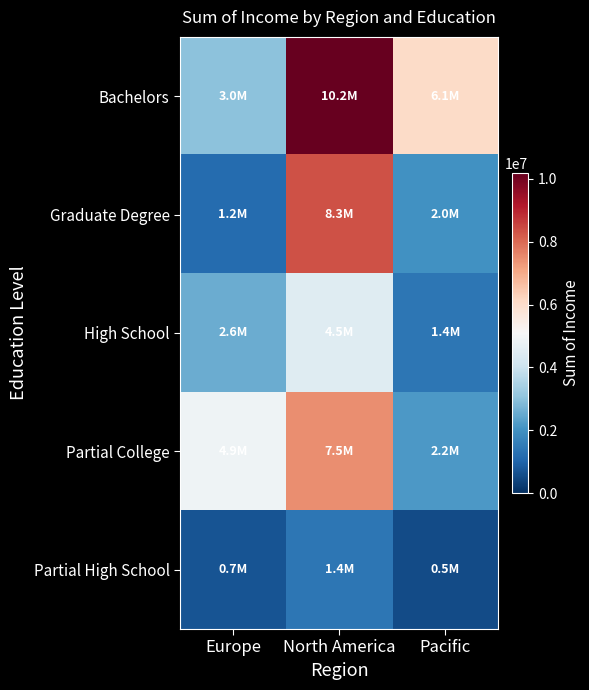

What is the total value across all series at Pacific?

12210000